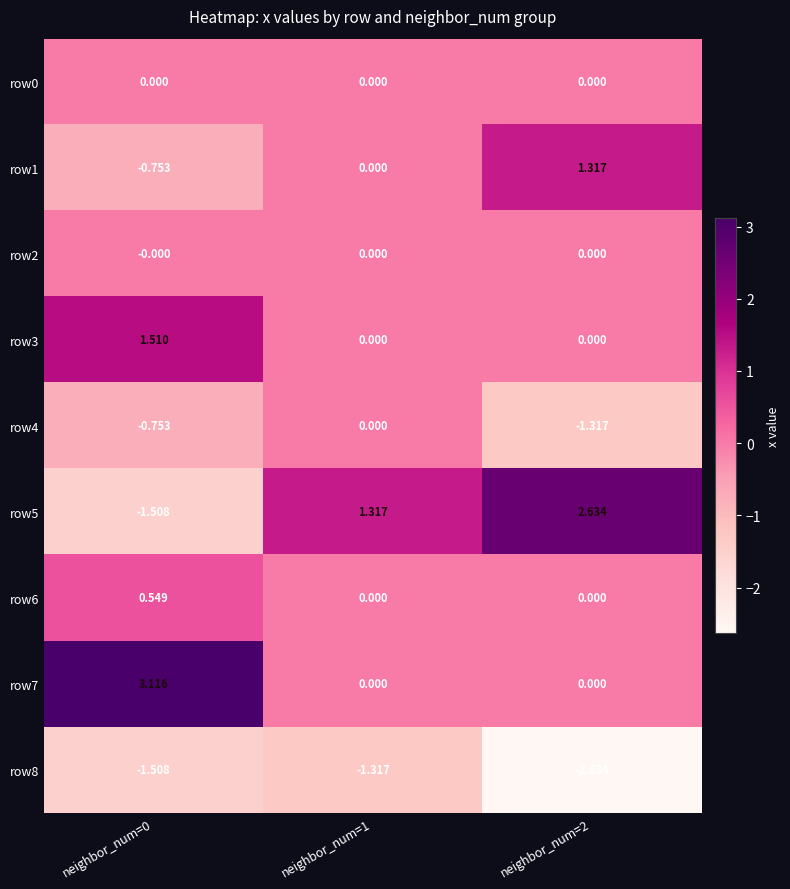

Is the value of row7 at neighbor_num=0 greater than the value of row5 at neighbor_num=2?

Yes